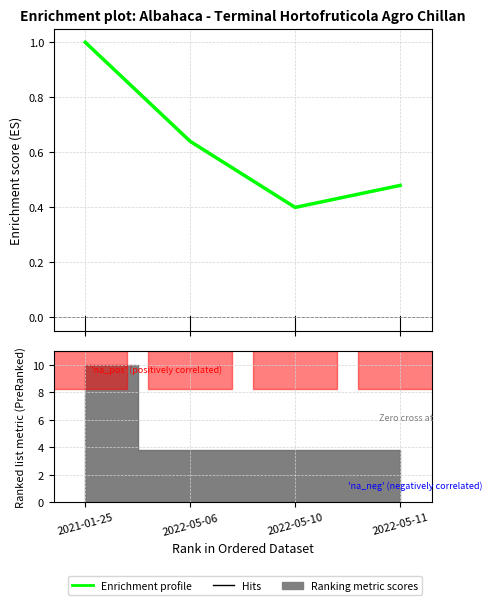

Approximately how many times larger is the value at 2022-05-11 compared to 2021-01-25?

0.5